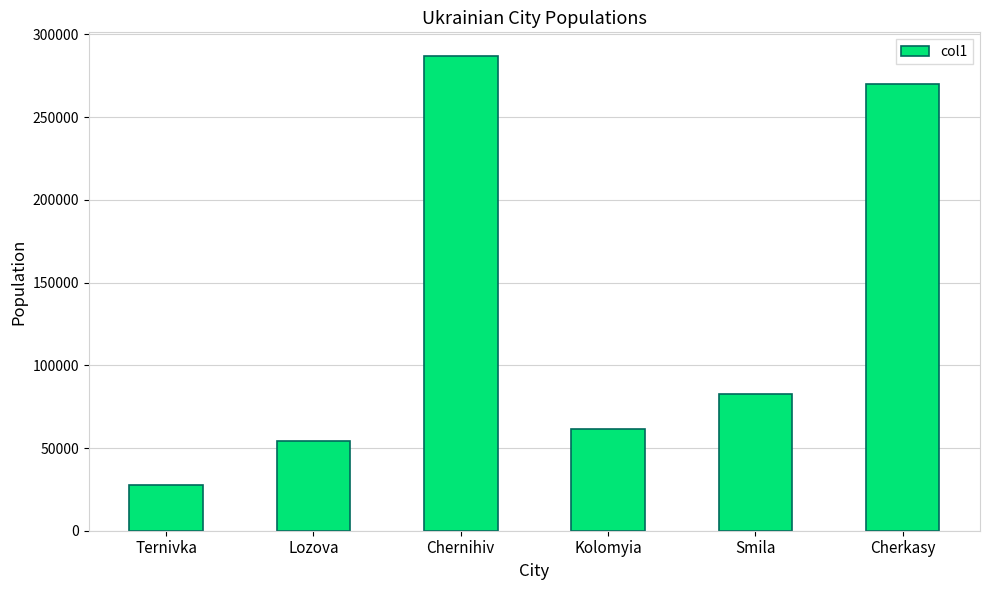

List the labels in order of value, largest first.

Chernihiv, Cherkasy, Smila, Kolomyia, Lozova, Ternivka